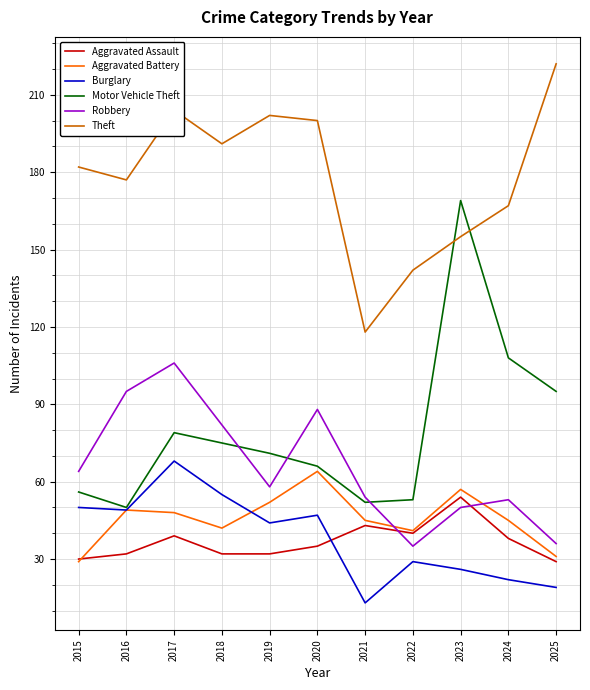

At which label does Theft reach its minimum?

2021